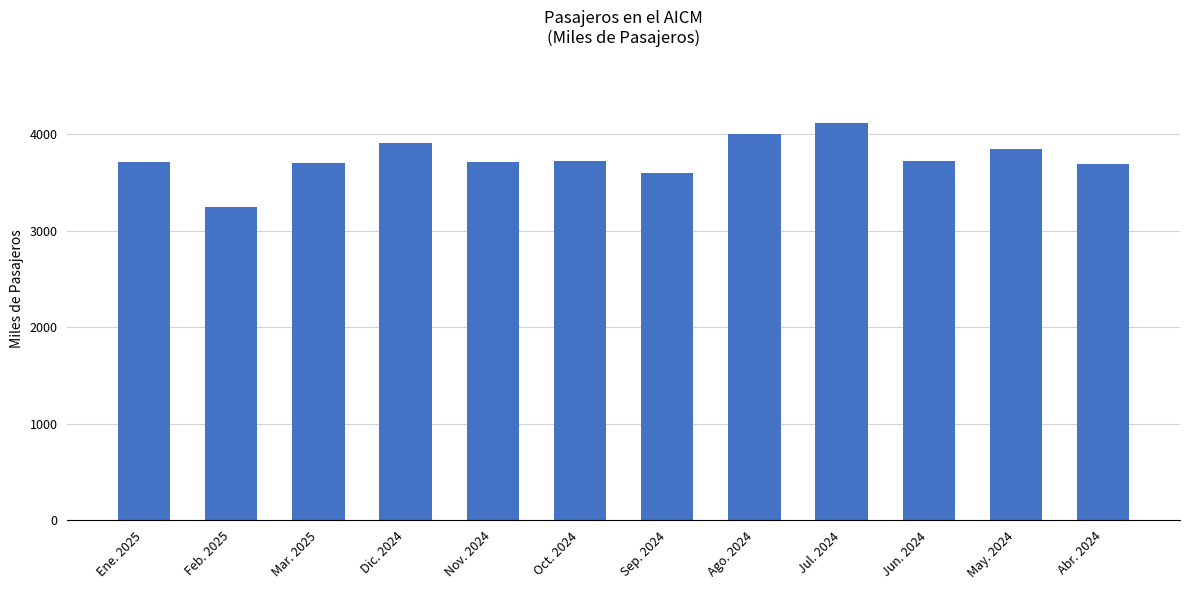

How many values are below 3716?

6